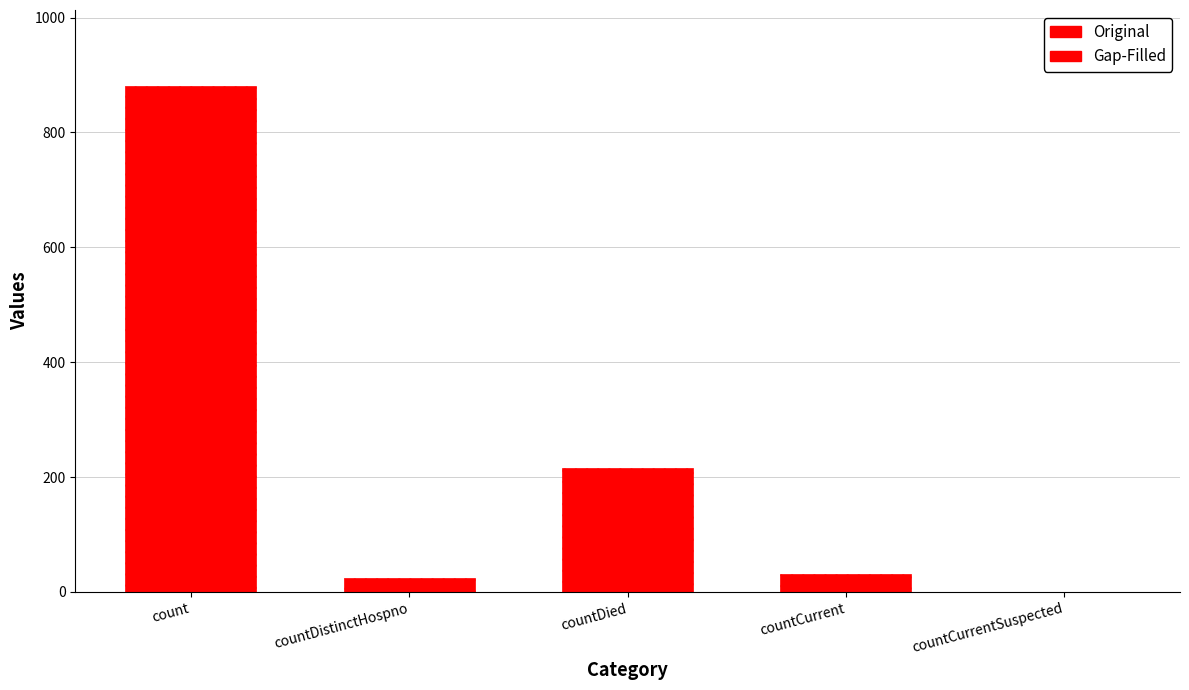

At which category does the chart reach its peak across all series?

count